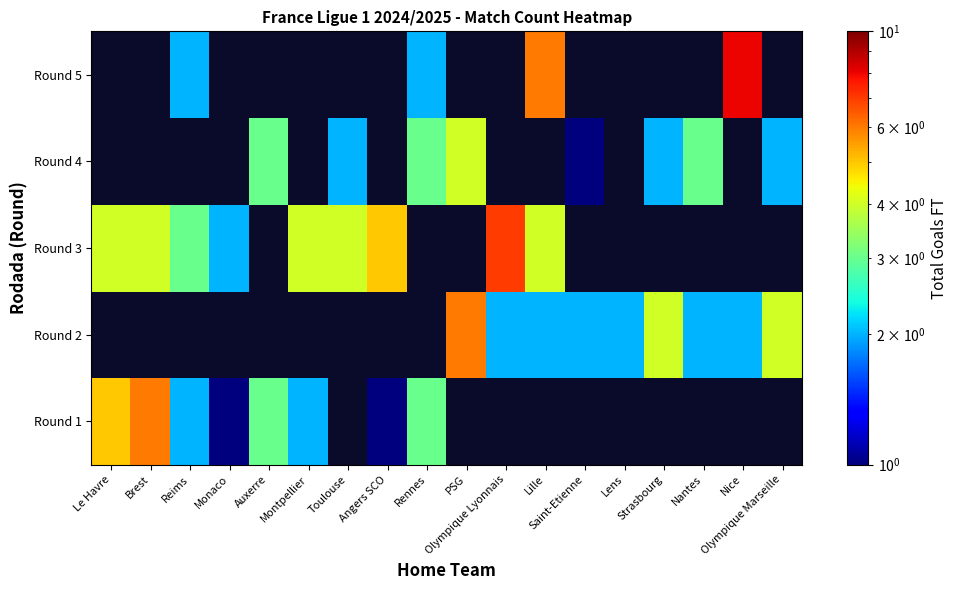

At Lens, list the series in order from largest to smallest.

Round 2, Round 1, Round 3, Round 4, Round 5